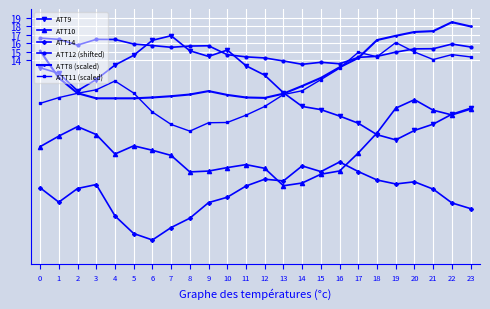

What are all the series names shown in the legend?

ATT9, ATT10, ATT14, ATT12 (shifted), ATT8 (scaled), ATT11 (scaled)